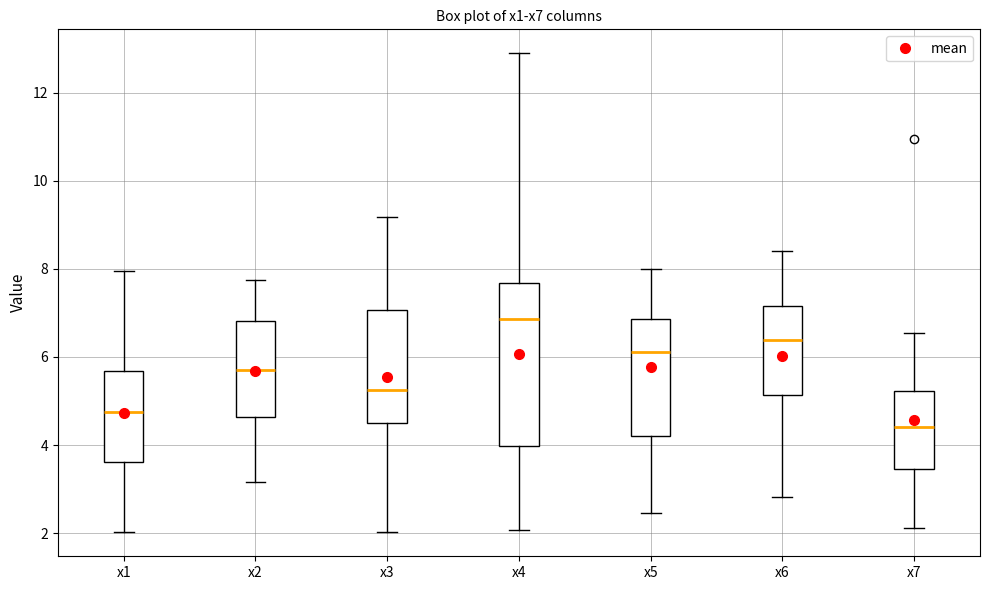

Comparing the boxes themselves (not the whiskers), which one is the tallest?

x4